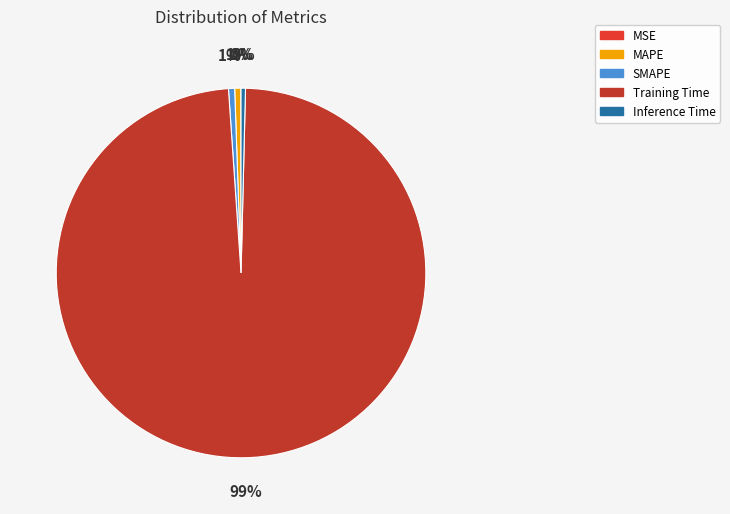

What is the largest slice in the pie chart?

Training Time